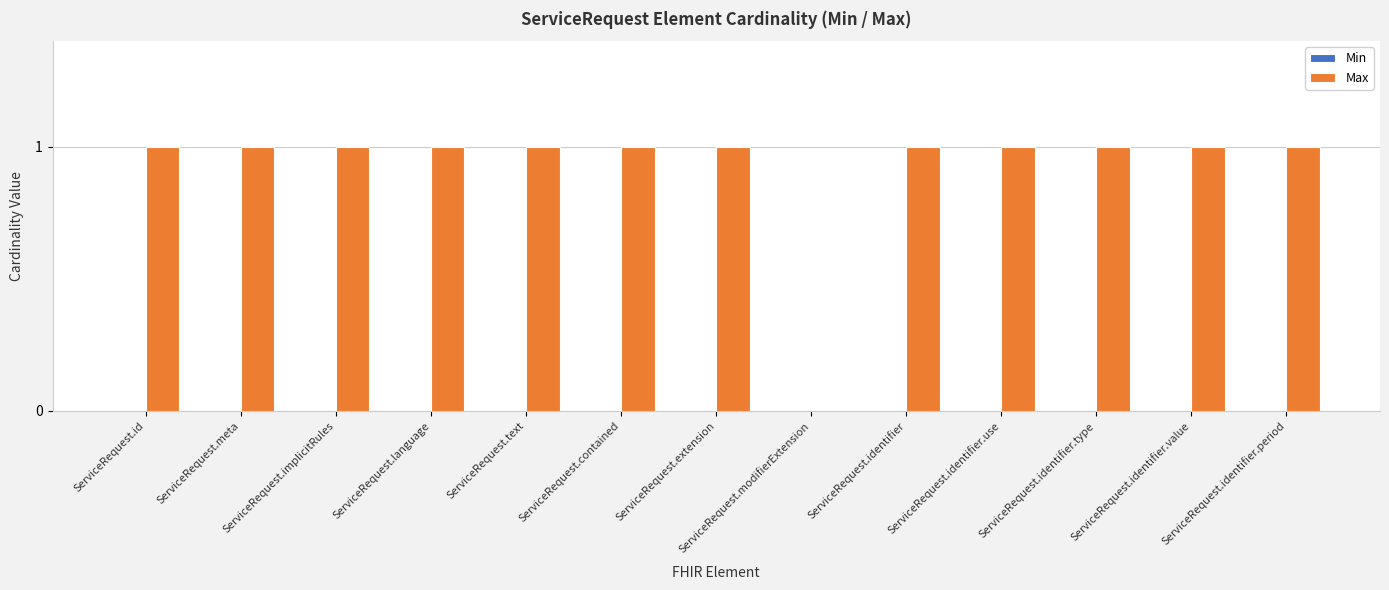

What is the ratio of the value at ServiceRequest.implicitRules to the value at ServiceRequest.identifier.use?

1.0